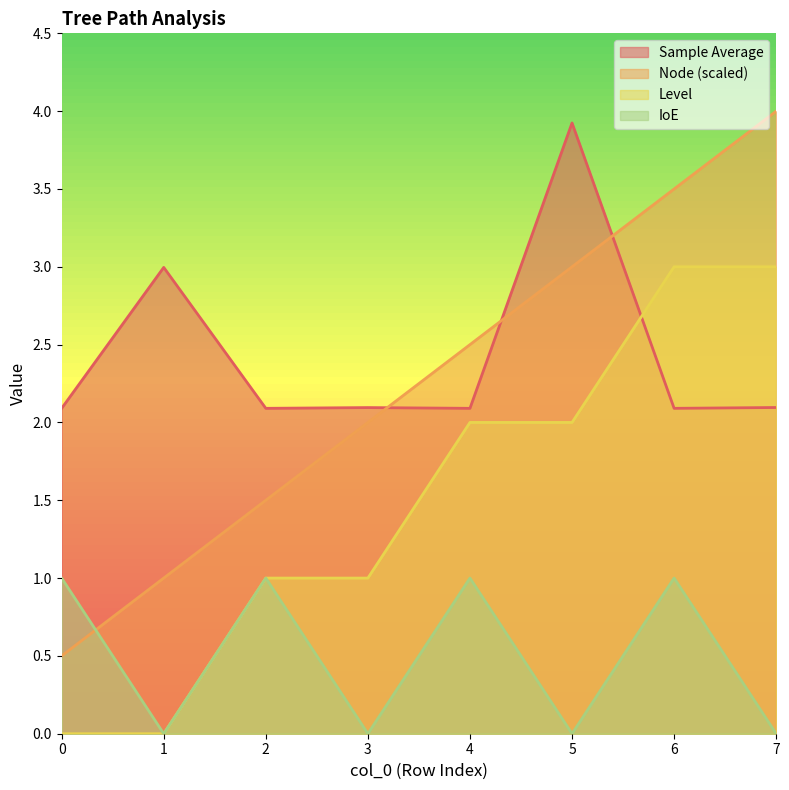

Is it true that Level equals 3.6 at 4?

False